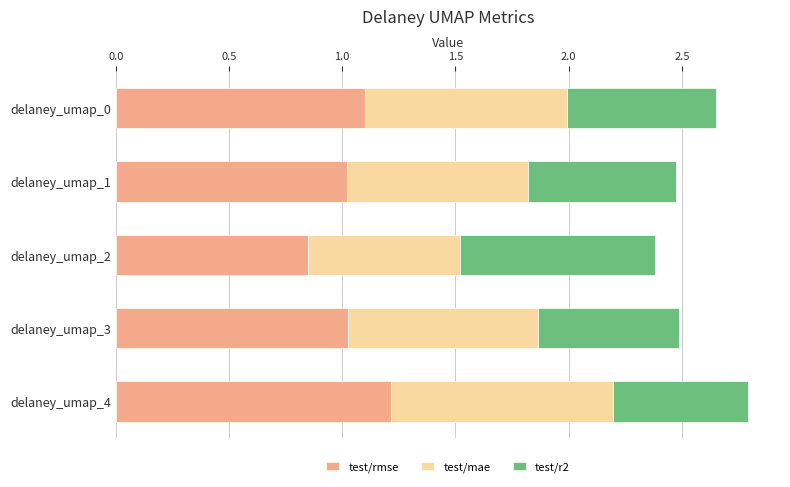

What is the maximum value for test/rmse?

1.2